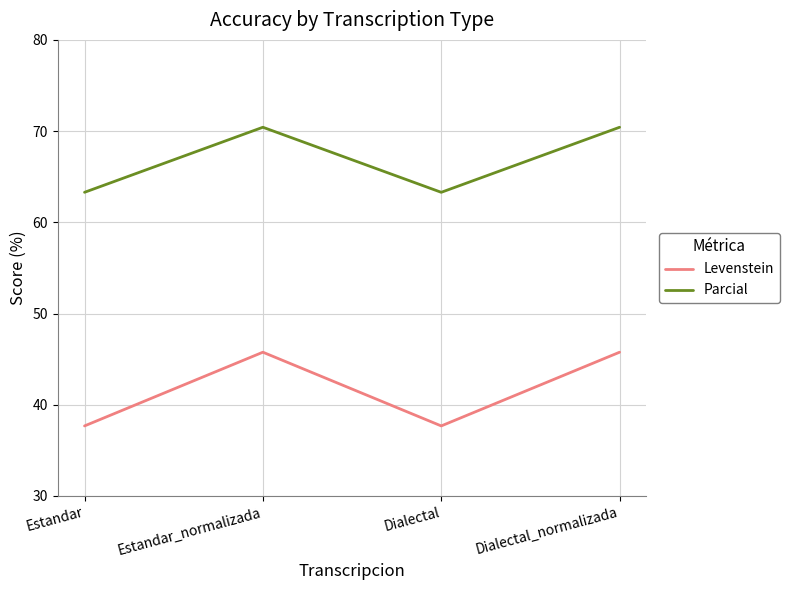

In Parcial, how many points are higher than both neighbors (excluding endpoints)?

1